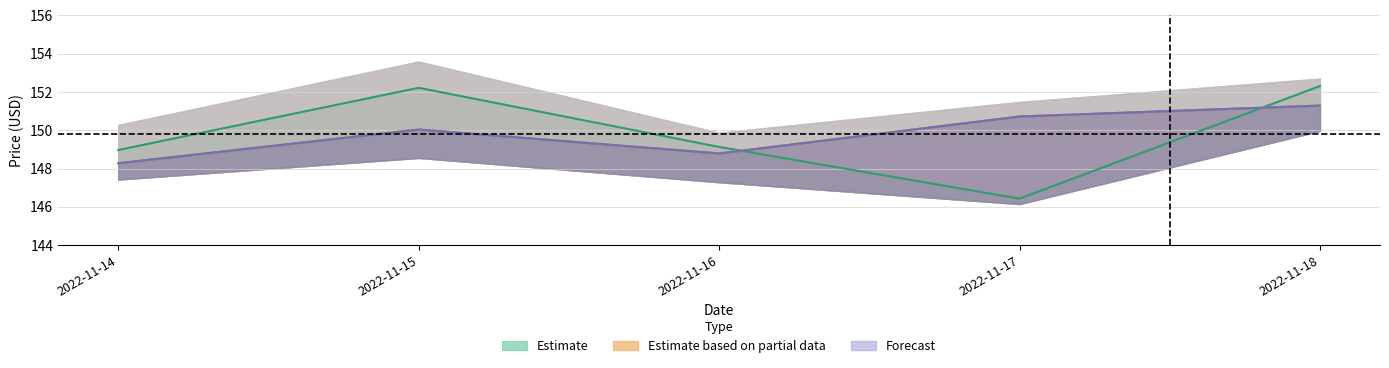

Where does the close series first go above 150?

2022-11-15